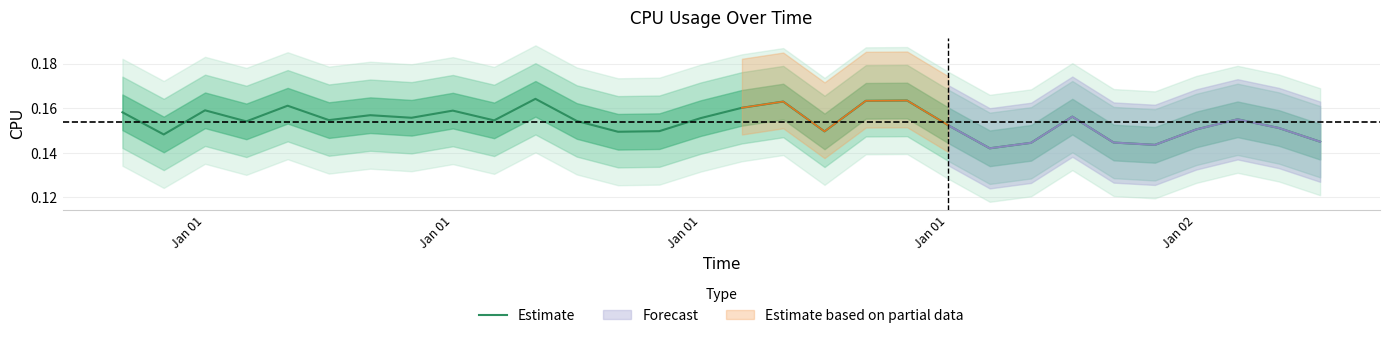

Does the chart have visible grid lines?

Yes